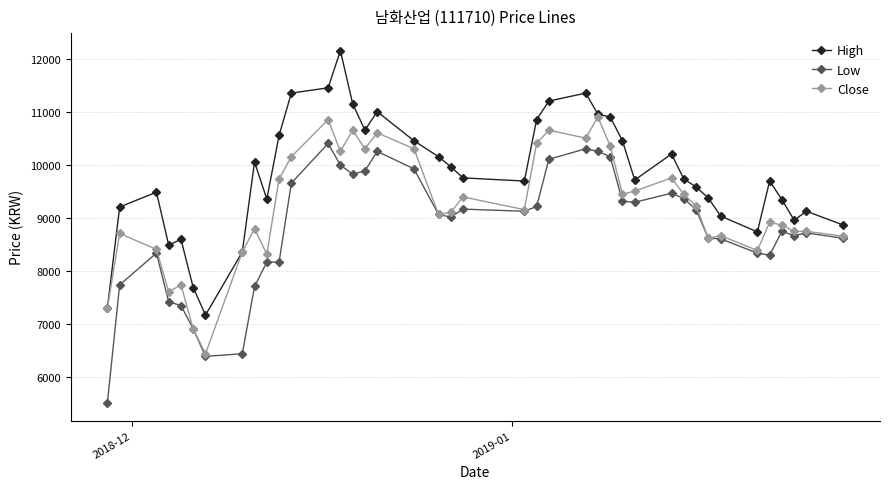

How many series are shown in this chart?

3